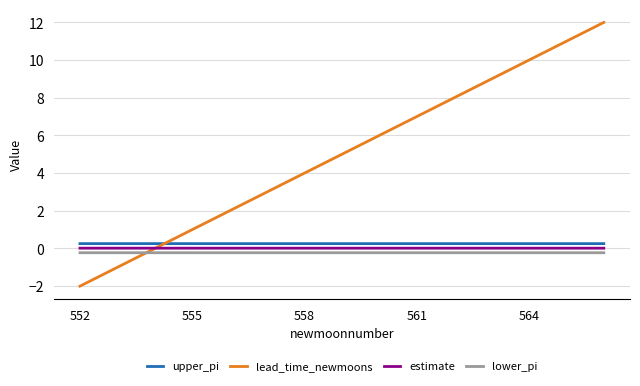

After their last crossing, which series has the higher values: upper_pi or lead_time_newmoons?

lead_time_newmoons